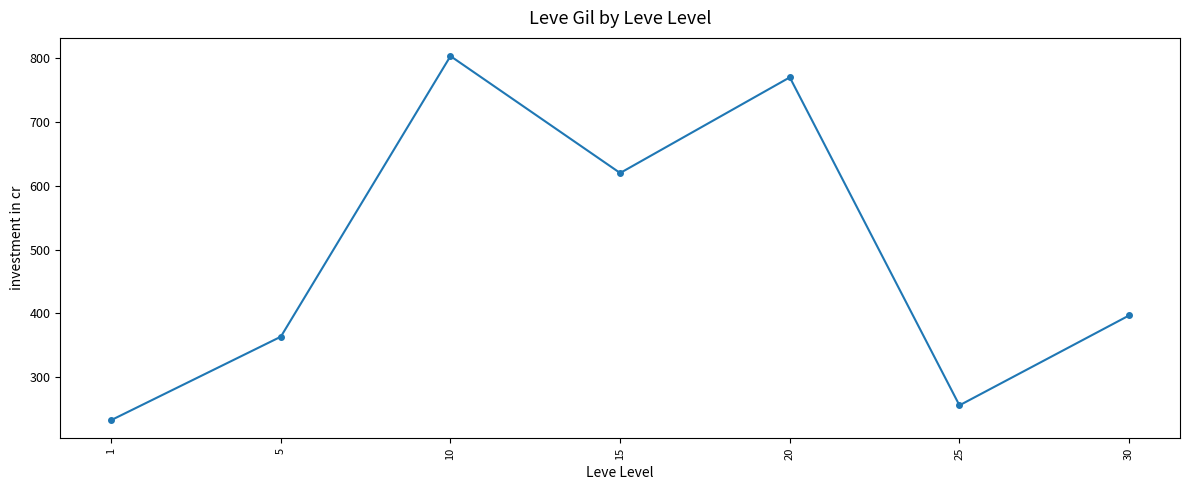

Rank the categories by value from highest to lowest.

10, 20, 15, 30, 5, 25, 1